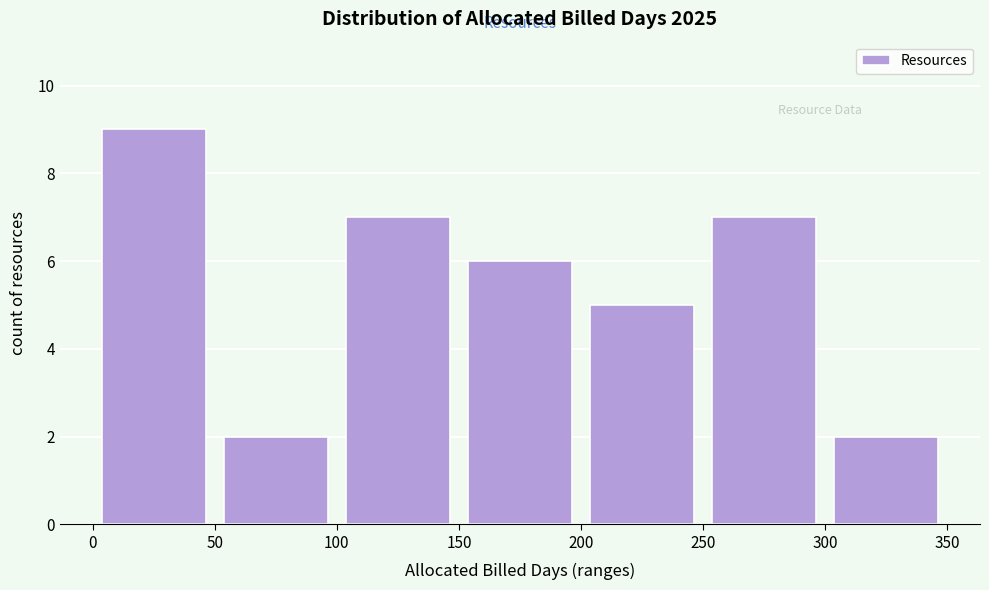

Which range on the x-axis has the tallest bar?

0 to 50